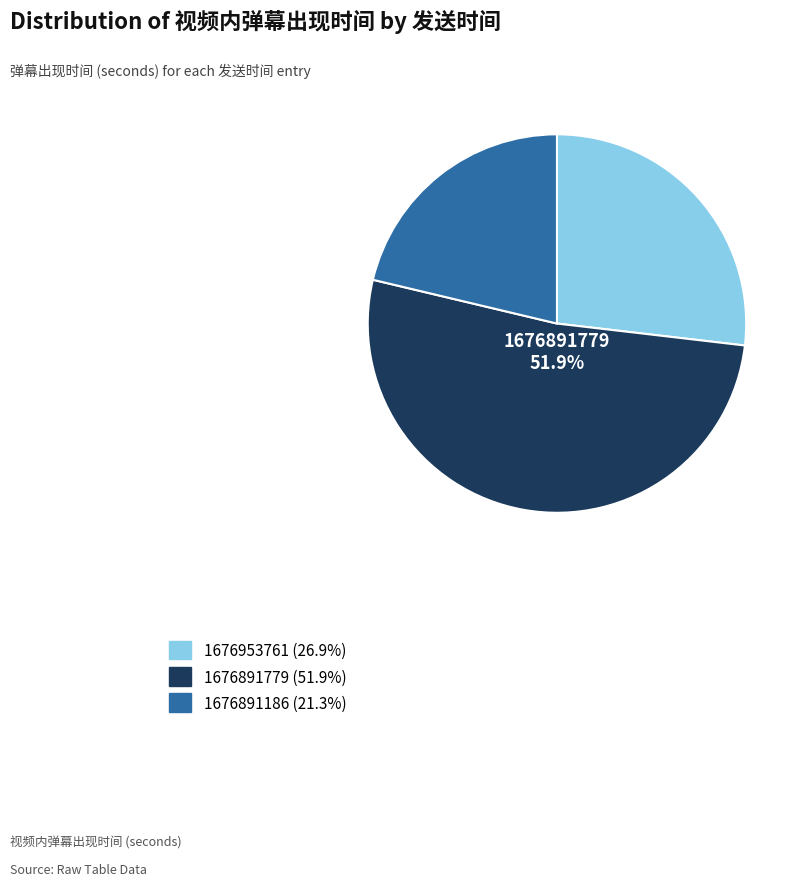

What is the largest slice in the pie chart?

1676891779